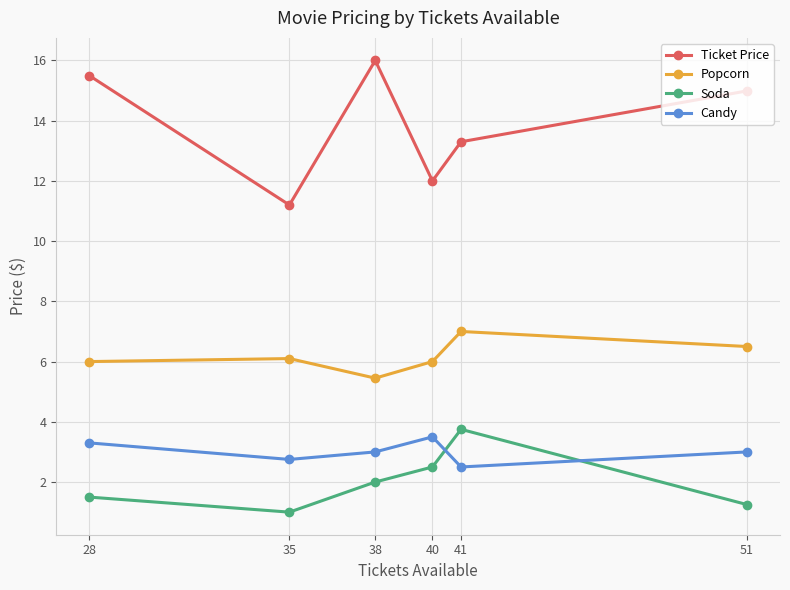

True or false: Soda and Popcorn cross at least once.

False